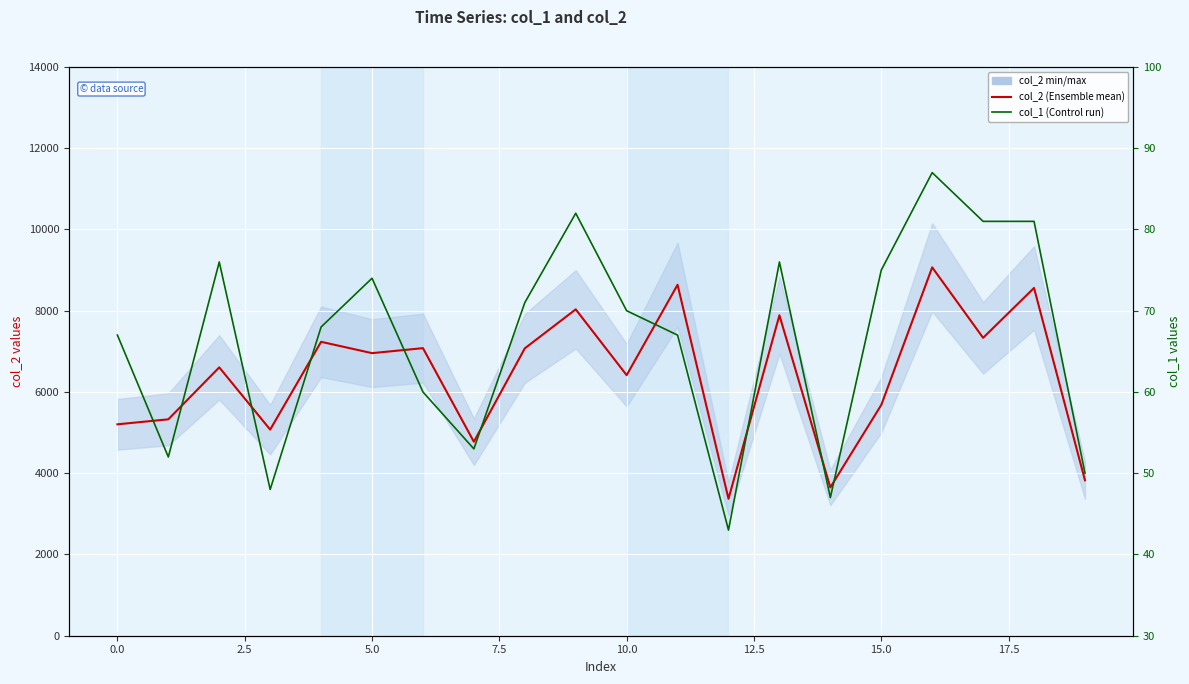

Rank the series at 7.5 from highest to lowest value.

col_2, col_1